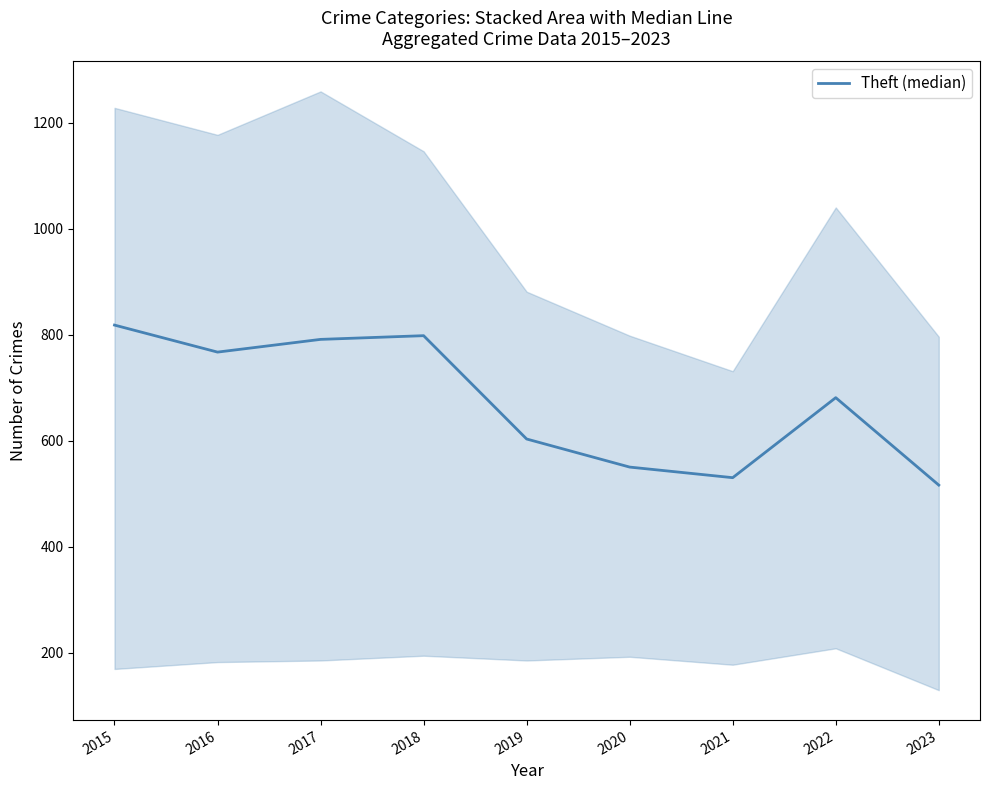

Reading left to right, transcribe all the data shown in this chart.

2015=818	2016=767	2017=791	2018=798	2019=603	2020=550	2021=530	2022=681	2023=516